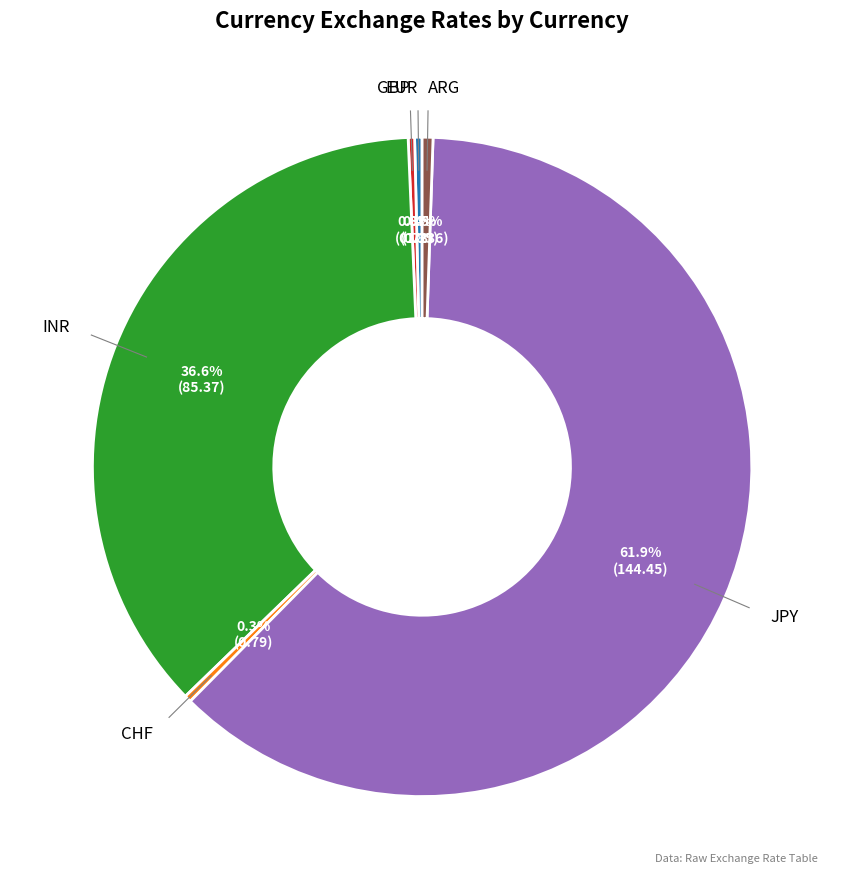

Which slice is the largest?

JPY